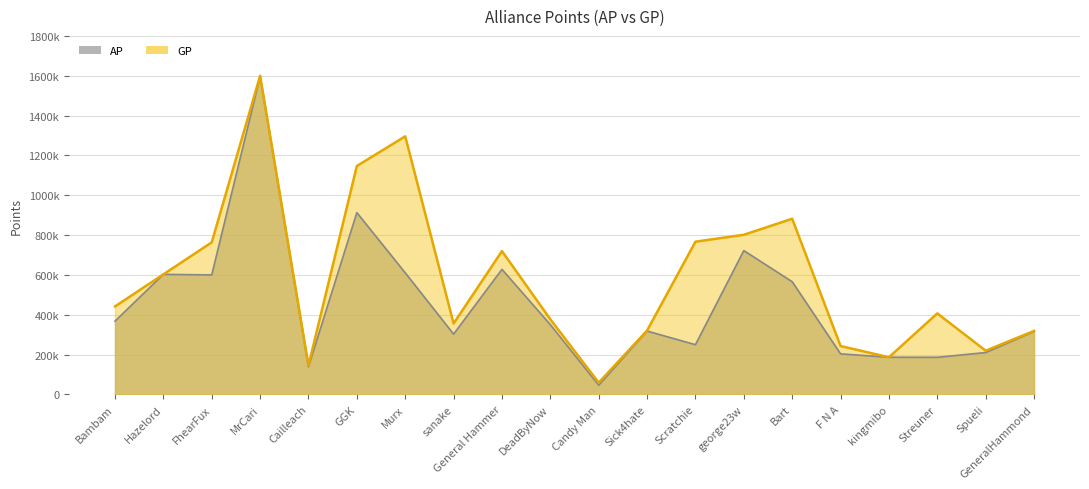

Reading left to right, list all the values displayed in this chart.

AP: Bambam=367882	Hazelord=602713	FhearFux=600036	MrCari=1595610	Cailleach=138805	GGK=912602	Murx=610418	sanake=302721	General Hammer=627881	DeadByNow=350096	Candy Man=46175	Sick4hate=318044	Scratchie=249684	george23w=721990	Bart=565779	F N A=203670	kingmibo=186560	Streuner=186246	Spueli=210220	GeneralHammond=315729
GP: Bambam=441789	Hazelord=602713	FhearFux=763525	MrCari=1599650	Cailleach=145309	GGK=1146811	Murx=1295653	sanake=355893	General Hammer=719575	DeadByNow=377015	Candy Man=59186	Sick4hate=320694	Scratchie=766843	george23w=801467	Bart=881908	F N A=242913	kingmibo=186560	Streuner=406836	Spueli=219463	GeneralHammond=318875